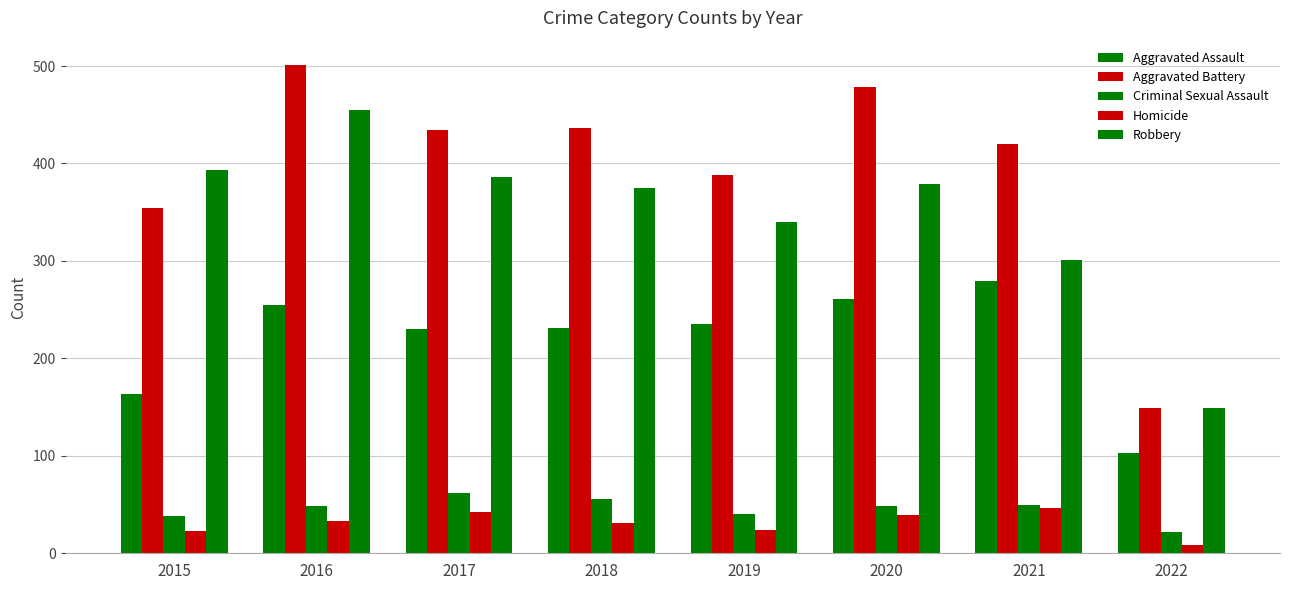

What is the value of the Homicide bar at the 8th from the left?

9